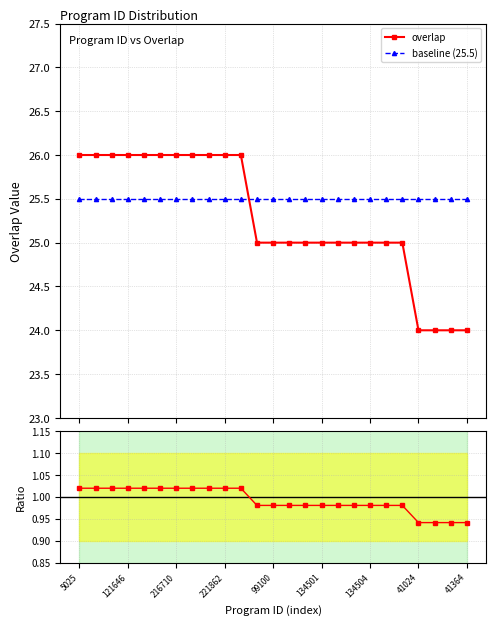

What is the value of the baseline (25.5) point at the 6th from the left?

25.5